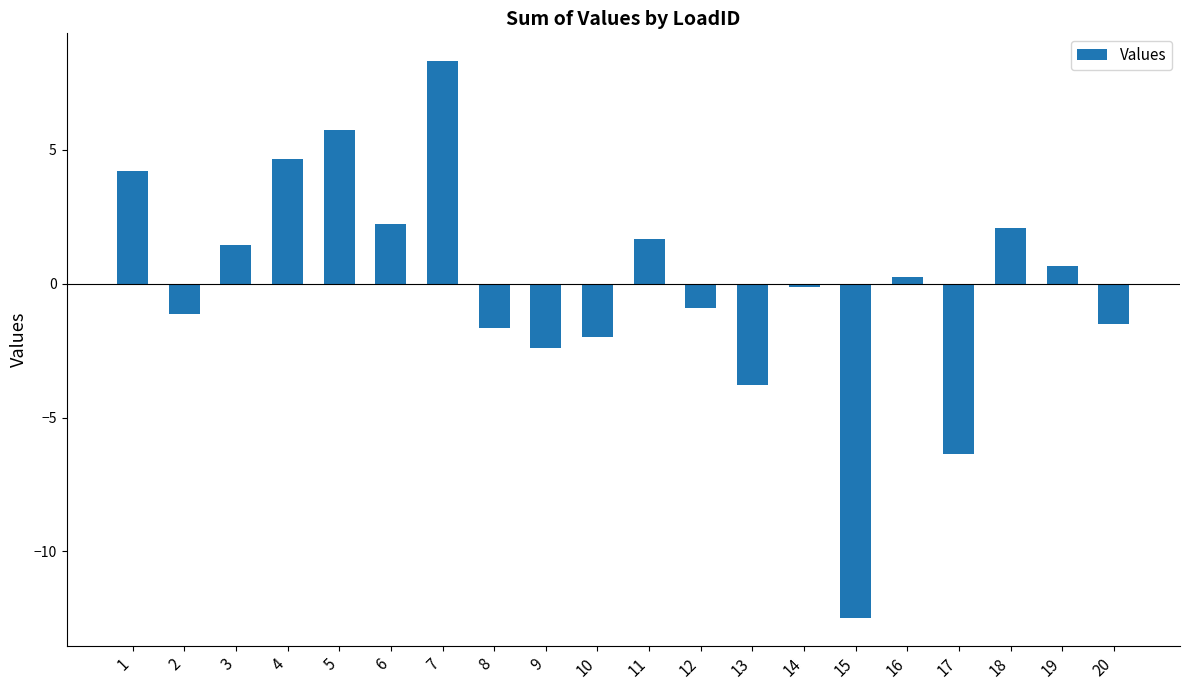

The value at 15 is -12.5. True or false?

True